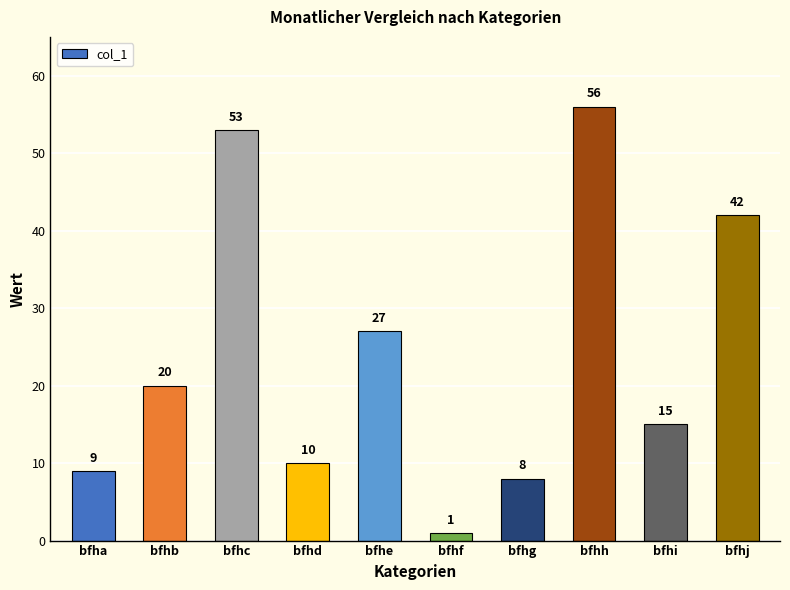

How many distinct data groups are displayed?

1